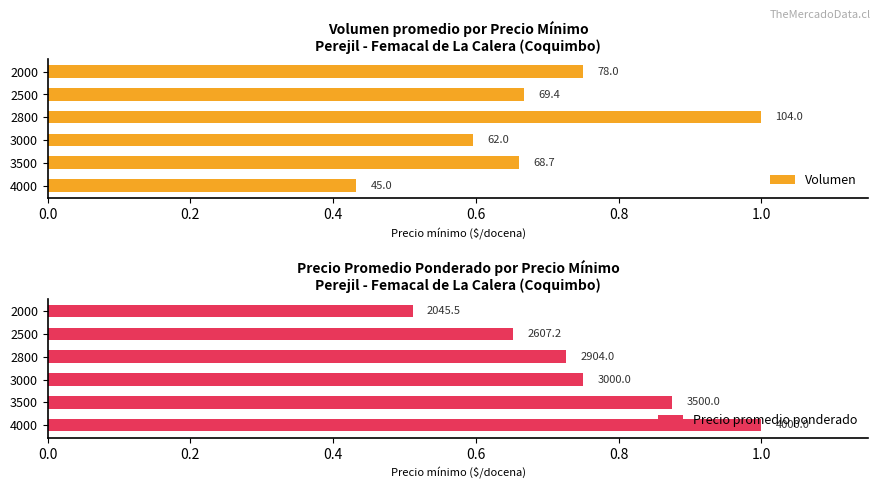

What is the difference between the highest and lowest values at 2000?

0.2